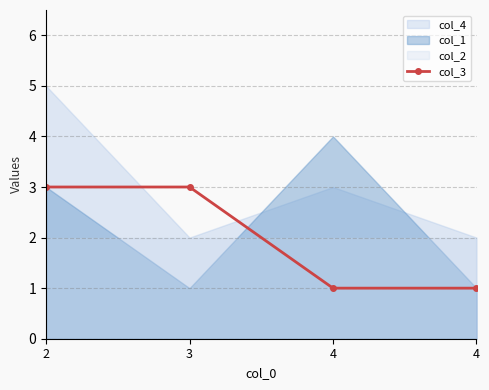

Where is the data nearest to the value 2?

2